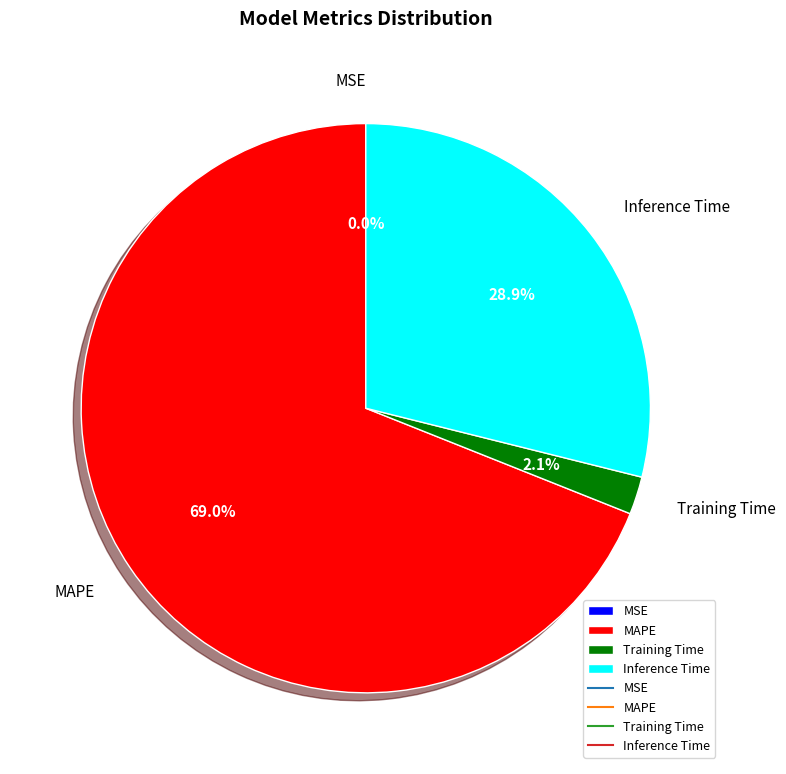

Is there a majority slice in this chart?

Yes